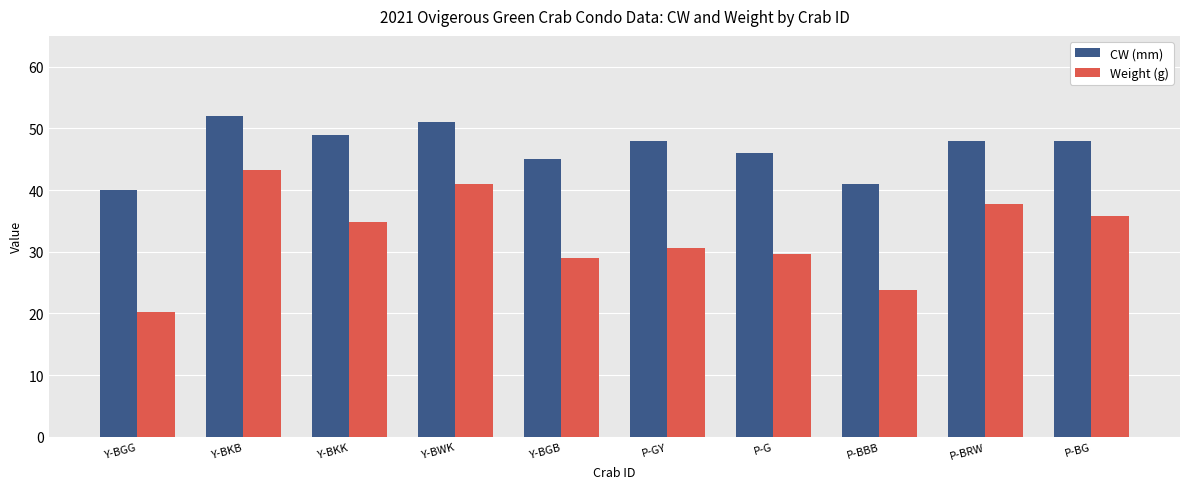

What is the value of the Weight (g) bar at the 2nd from the left?

43.2